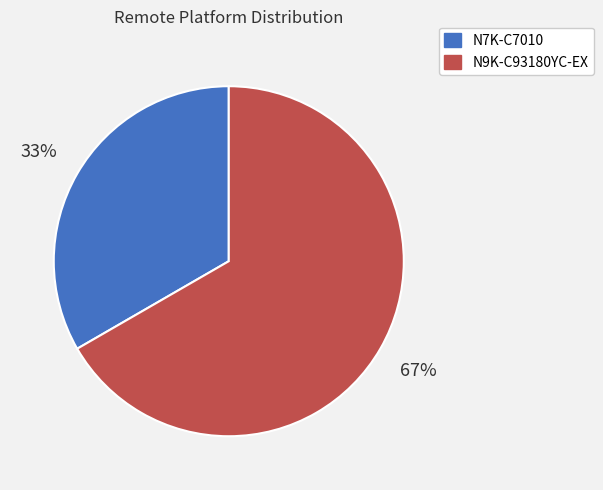

To the nearest percent, what percentage of the pie is N7K-C7010?

33%